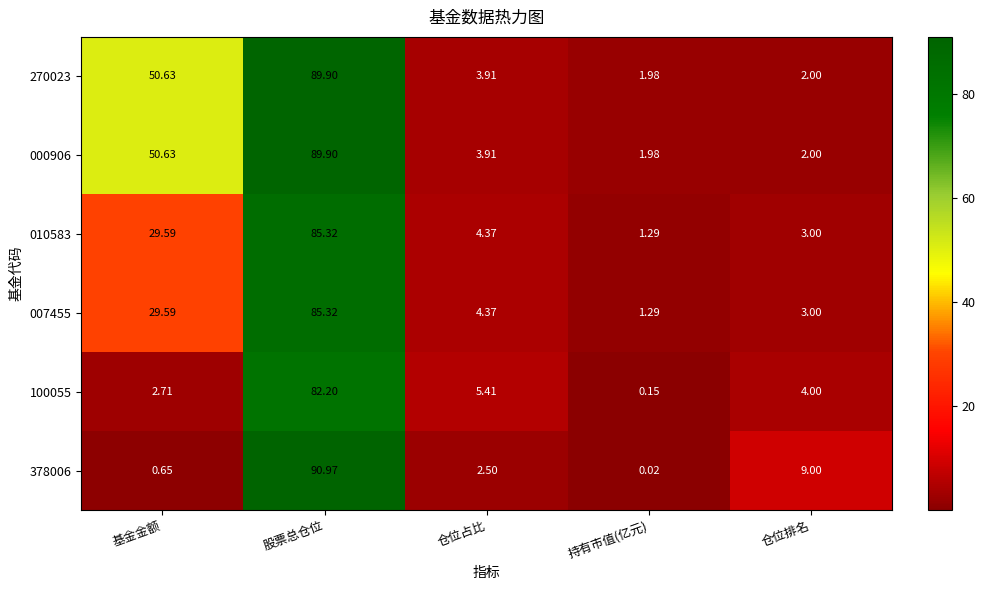

At which label does 270023 first exceed 3?

基金金额